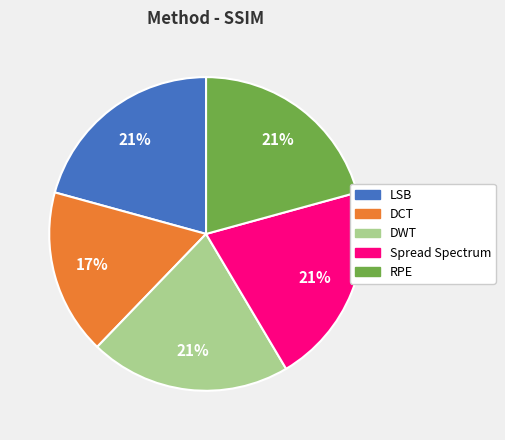

Do DCT and LSB together represent more than half of the pie?

No